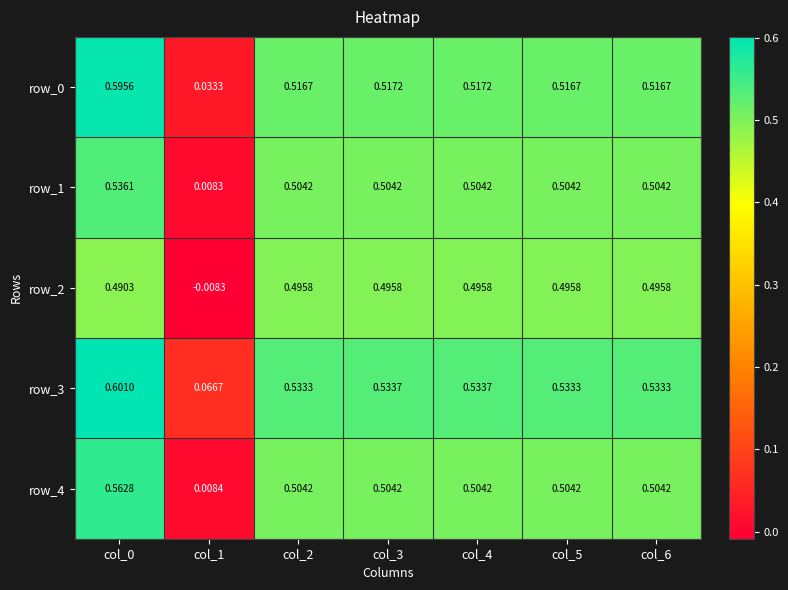

Is the value of row_4 at col_0 greater than the value of row_1 at col_4?

Yes